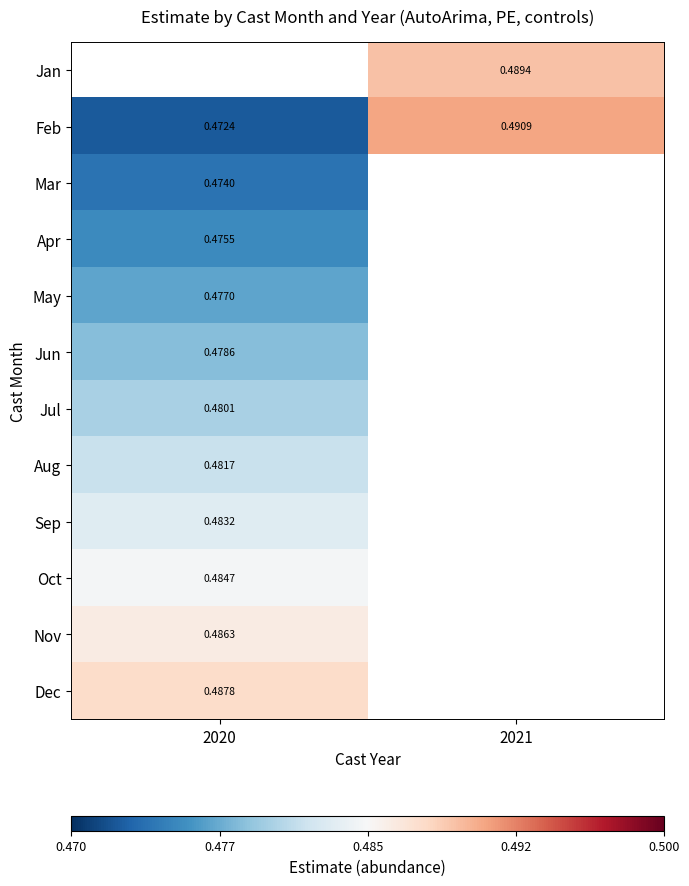

Is the value of Feb at 2020 greater than the value of Sep at 2020?

No